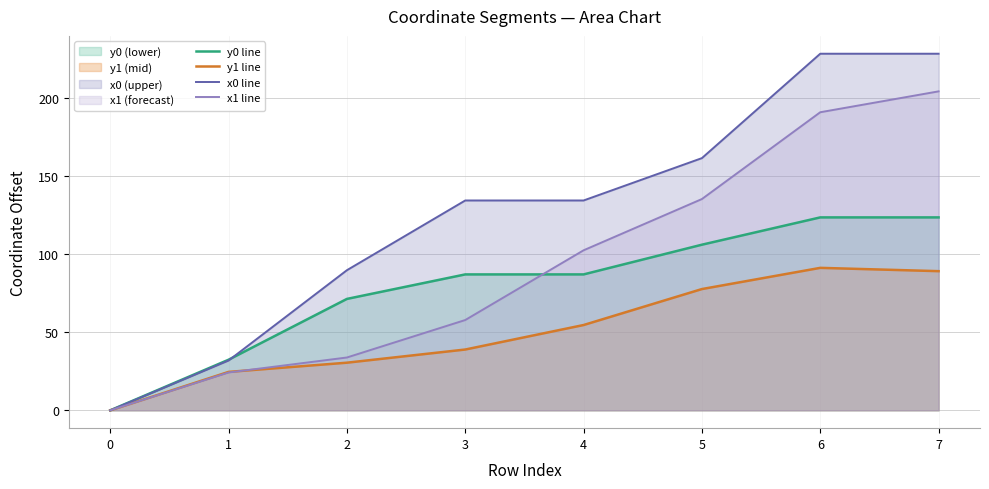

Which series has the widest spread of values?

x0 line